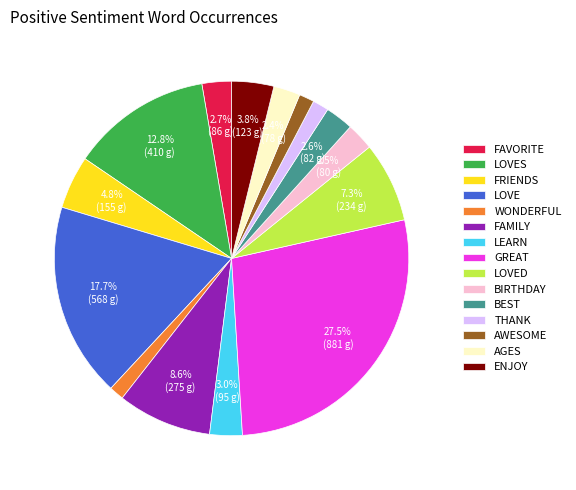

How many segments does this pie chart have?

15